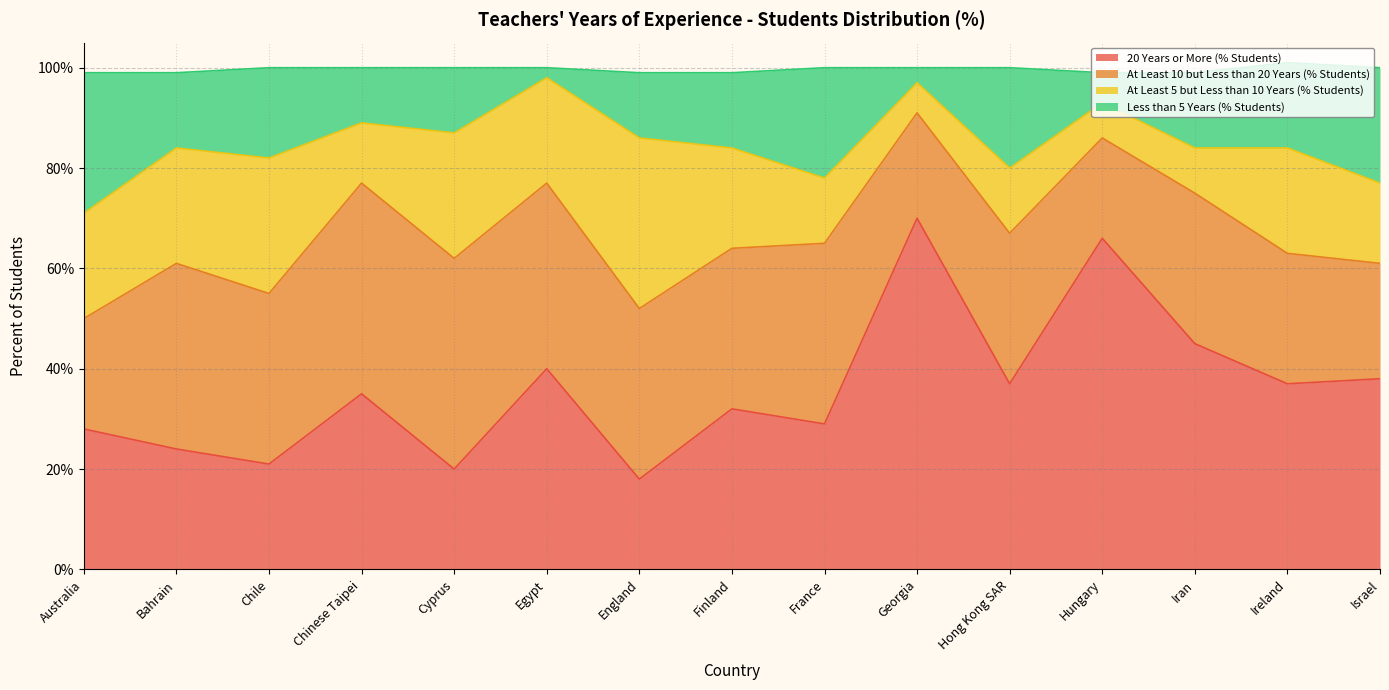

Which category has the highest value in the 20 Years or More (% Students) series?

Georgia